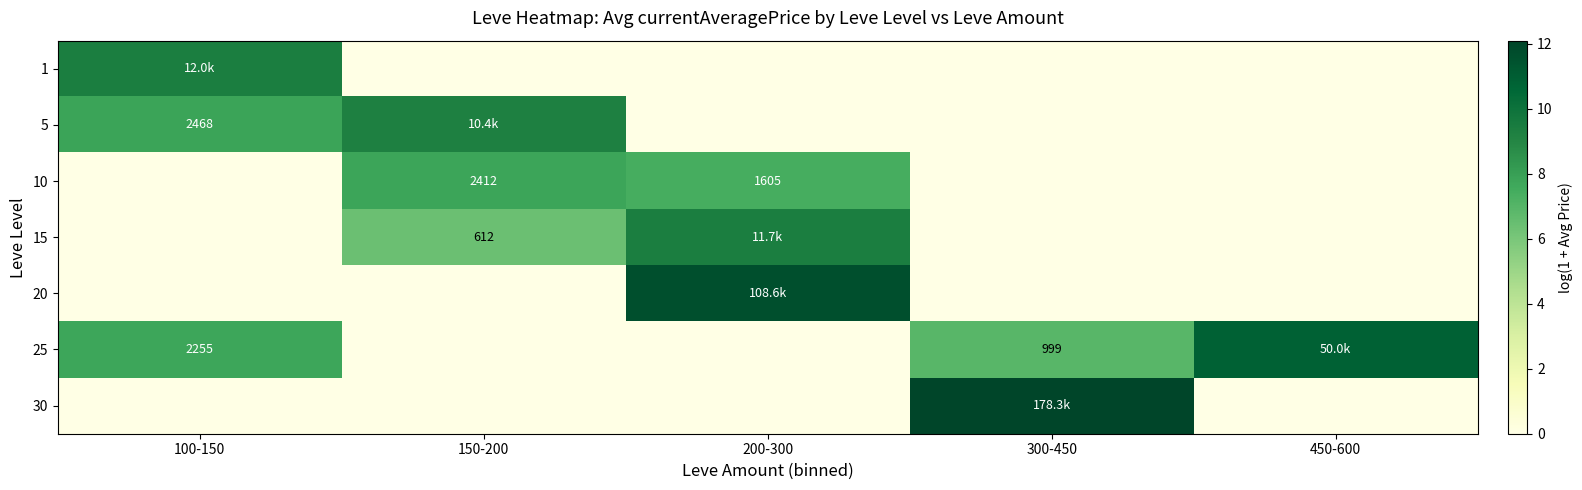

What is the highest value of the 10 series?

7.8